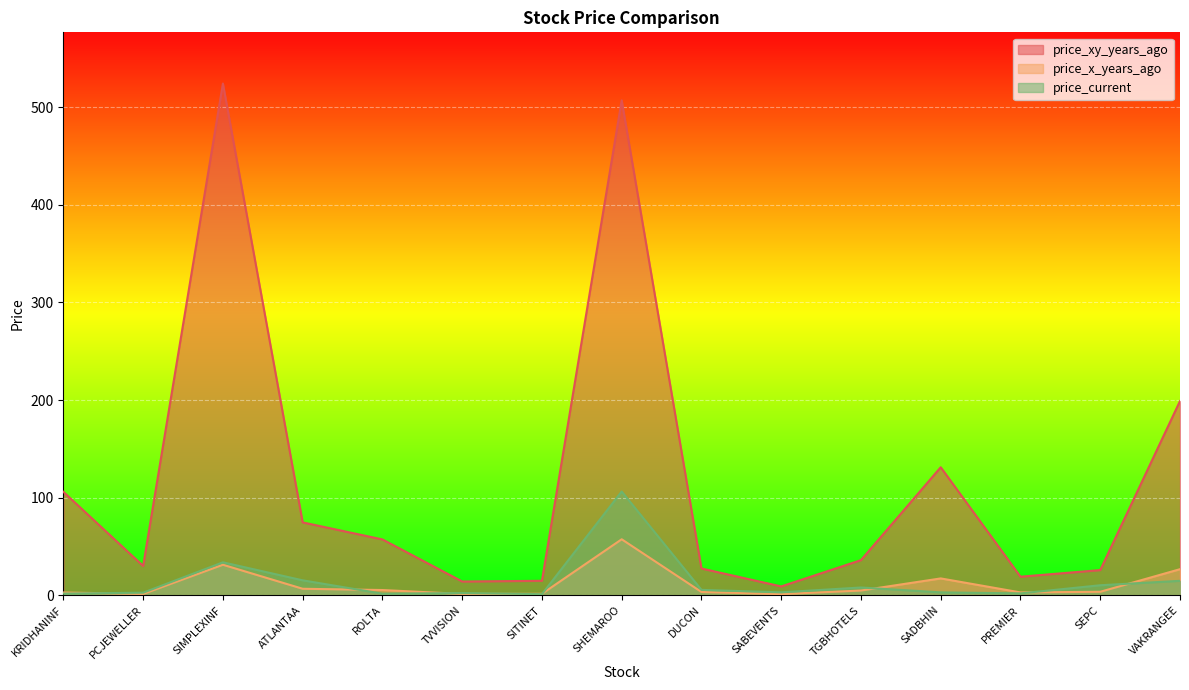

Reading left to right, transcribe all the data shown in this chart.

price_xy_years_ago: KRIDHANINF=106.0	PCJEWELLER=30.1	SIMPLEXINF=524.4	ATLANTAA=74.7	ROLTA=57.2	TVVISION=14.2	SITINET=14.8	SHEMAROO=507.1	DUCON=27.4	SABEVENTS=9.1	TGBHOTELS=36.0	SADBHIN=131.2	PREMIER=19.1	SEPC=25.8	VAKRANGEE=199.0
price_x_years_ago: KRIDHANINF=2.9	PCJEWELLER=1.4	SIMPLEXINF=31.3	ATLANTAA=6.7	ROLTA=5.4	TVVISION=1.4	SITINET=1.6	SHEMAROO=57.4	DUCON=3.4	SABEVENTS=1.2	TGBHOTELS=4.9	SADBHIN=17.3	PREMIER=3.0	SEPC=3.6	VAKRANGEE=26.8
price_current: KRIDHANINF=1.8	PCJEWELLER=2.7	SIMPLEXINF=33.8	ATLANTAA=15.3	ROLTA=1.6	TVVISION=2.3	SITINET=1.1	SHEMAROO=106.3	DUCON=5.5	SABEVENTS=3.0	TGBHOTELS=8.0	SADBHIN=3.0	PREMIER=1.9	SEPC=10.3	VAKRANGEE=14.8